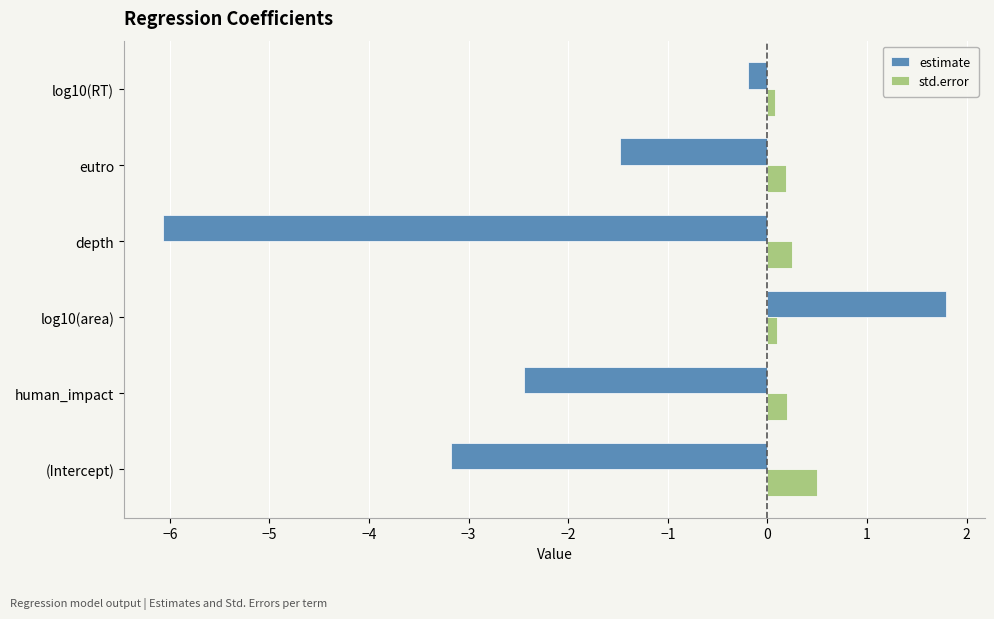

The value of estimate at log10(RT) is -0.2. True or false?

True